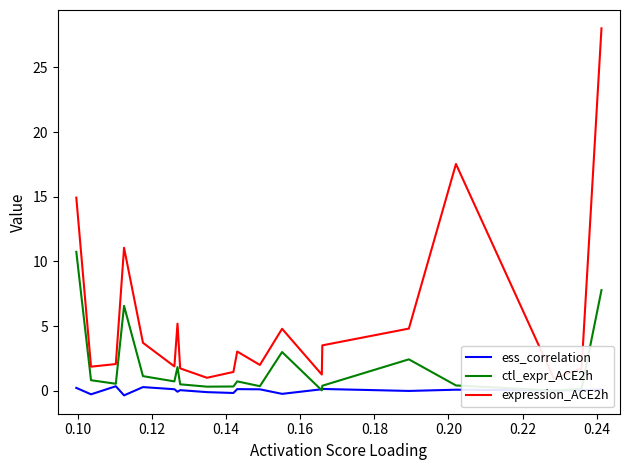

What is the average value of the expression_ACE2h series?

5.6